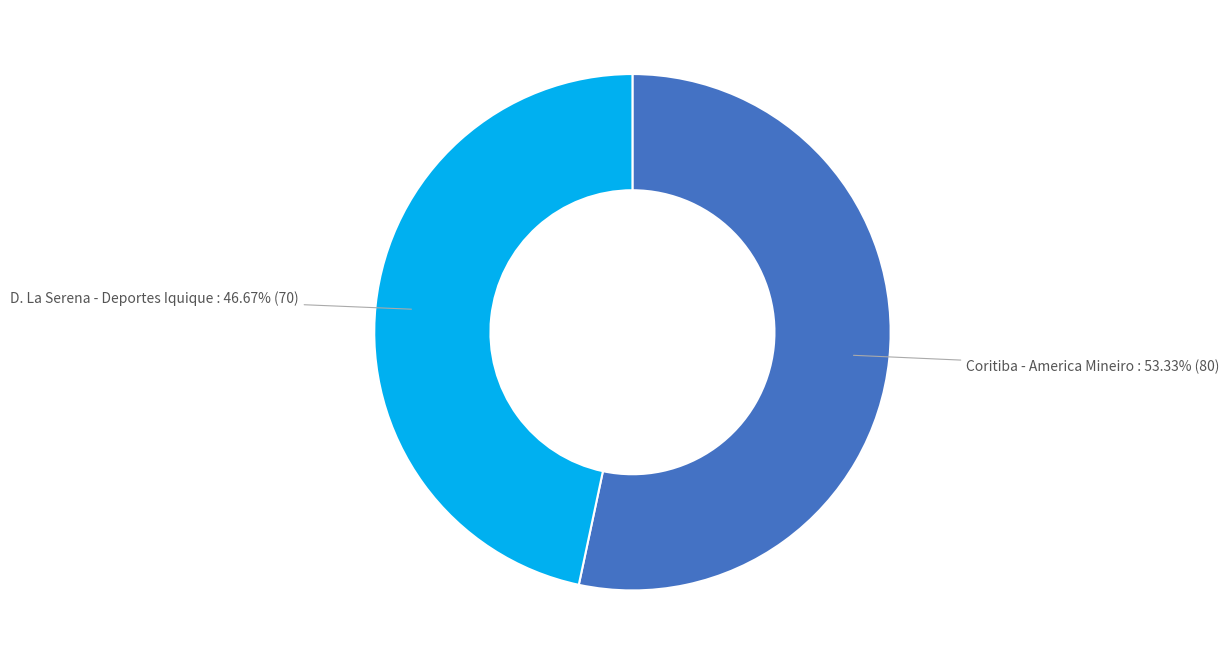

What percentage is the Coritiba - America Mineiro slice, to the nearest percent?

53%